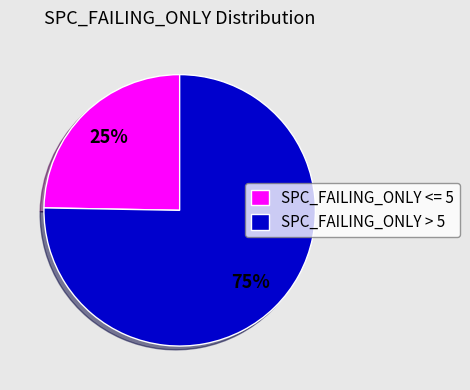

Which slice is the largest?

SPC_FAILING_ONLY > 5